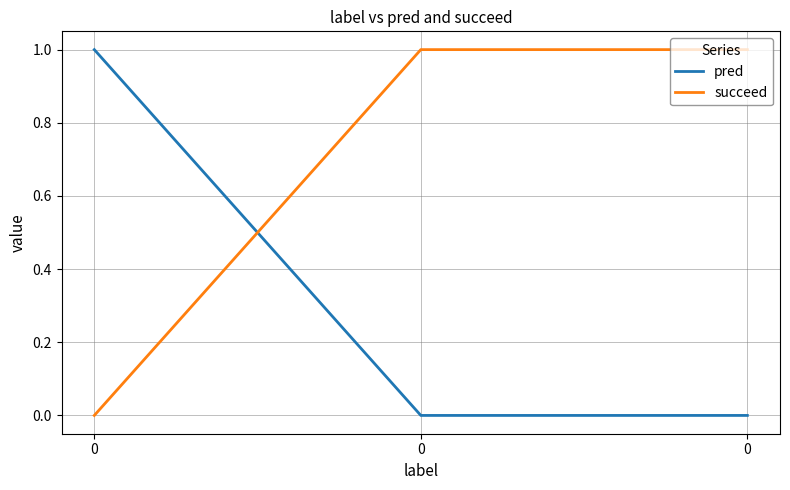

Which series has the largest total across all categories?

succeed